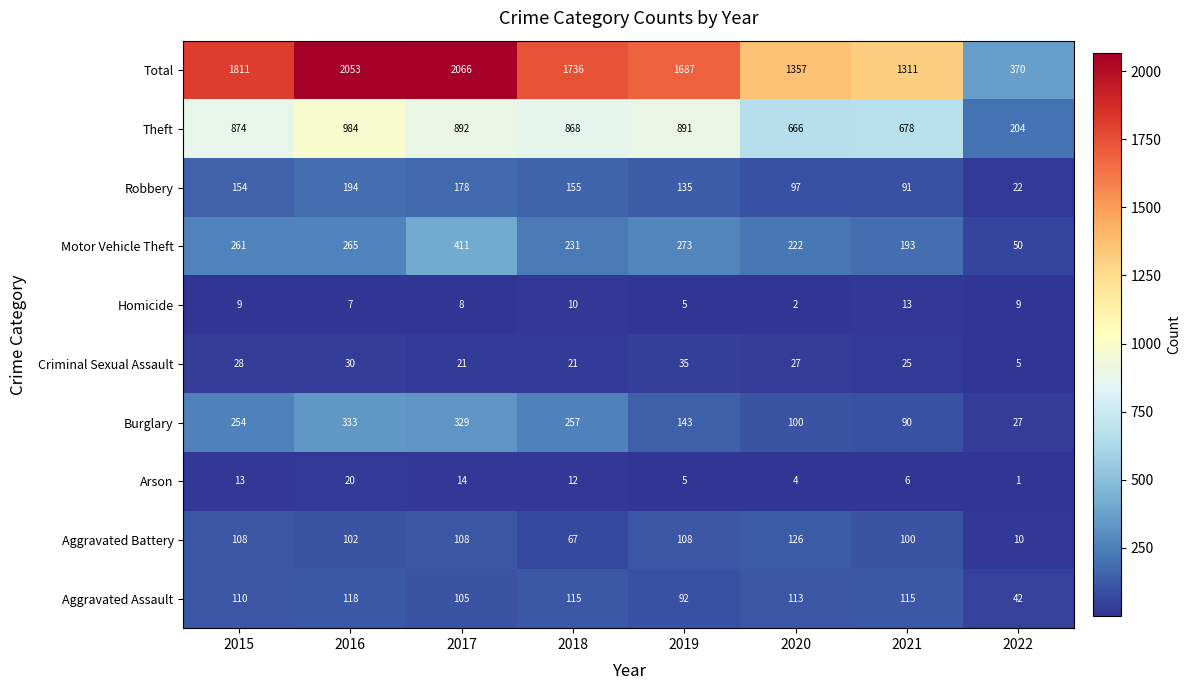

Read the Theft value at 2018.

868